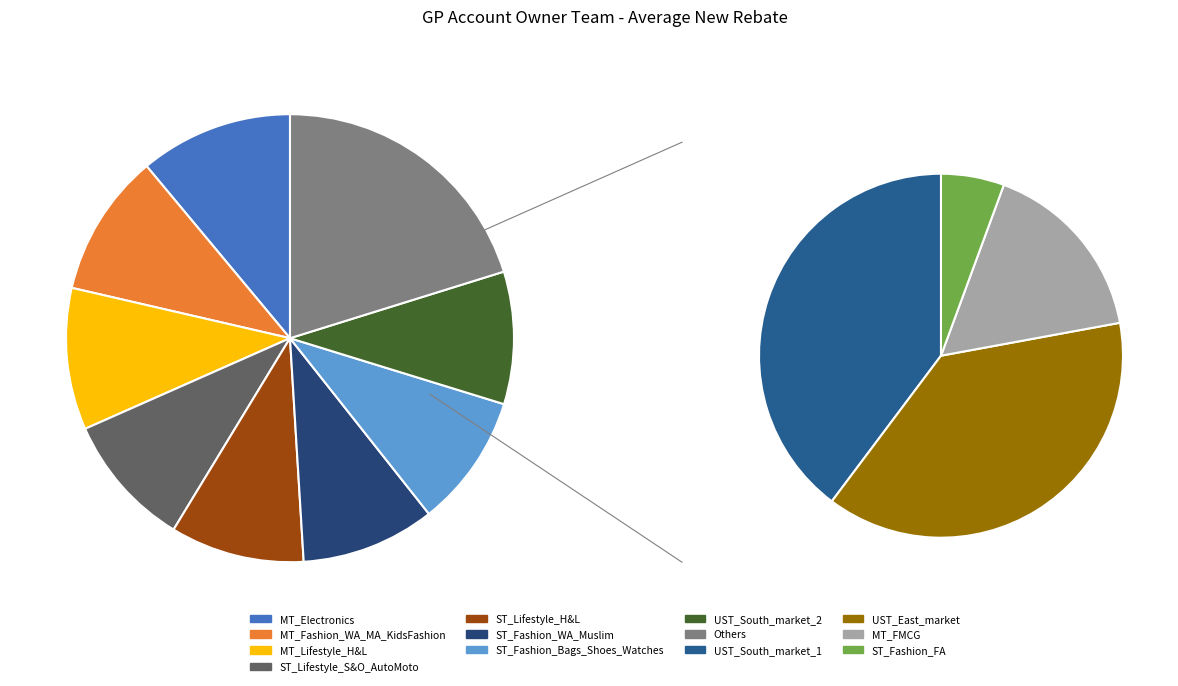

What is the change in value from ST_Lifestyle_H&L to UST_East_market?

-1.4